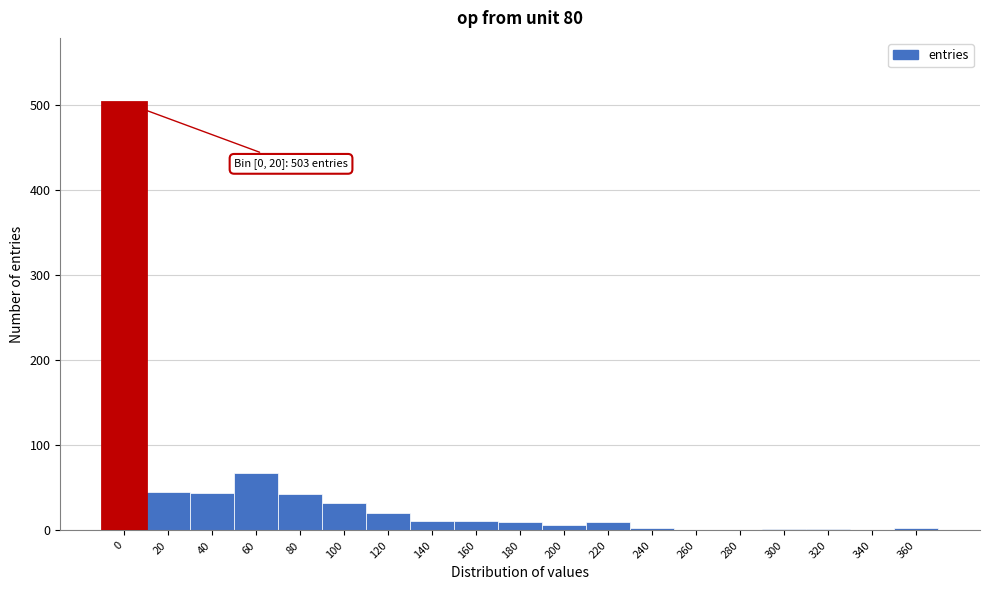

Approximately how many times larger is the value at 60 compared to 80?

1.6